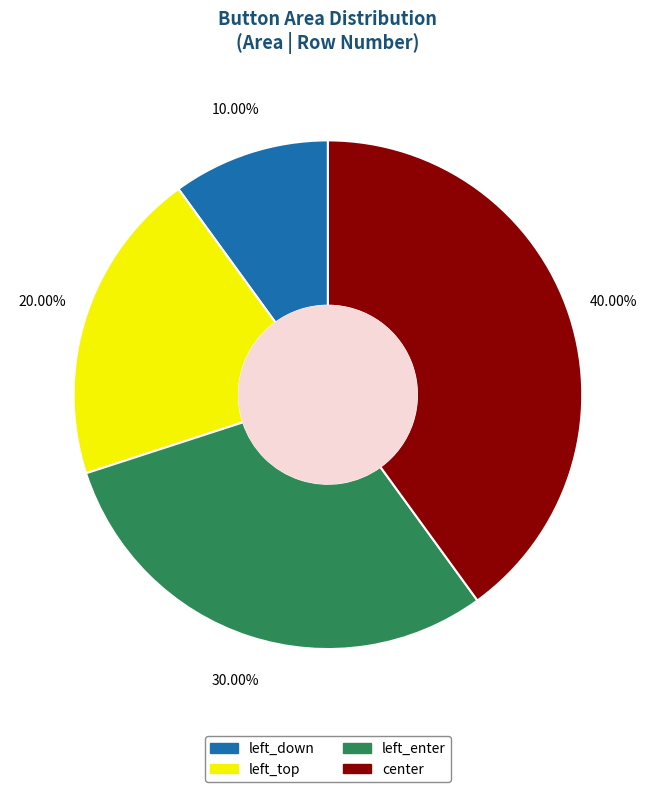

Which has a higher value, left_top or center?

center